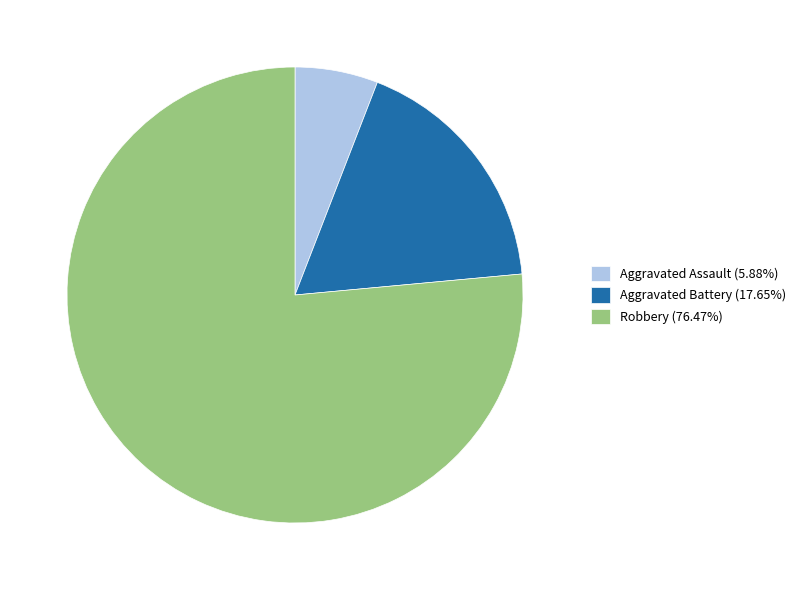

Do Aggravated Battery and Aggravated Assault together represent more than half of the pie?

No